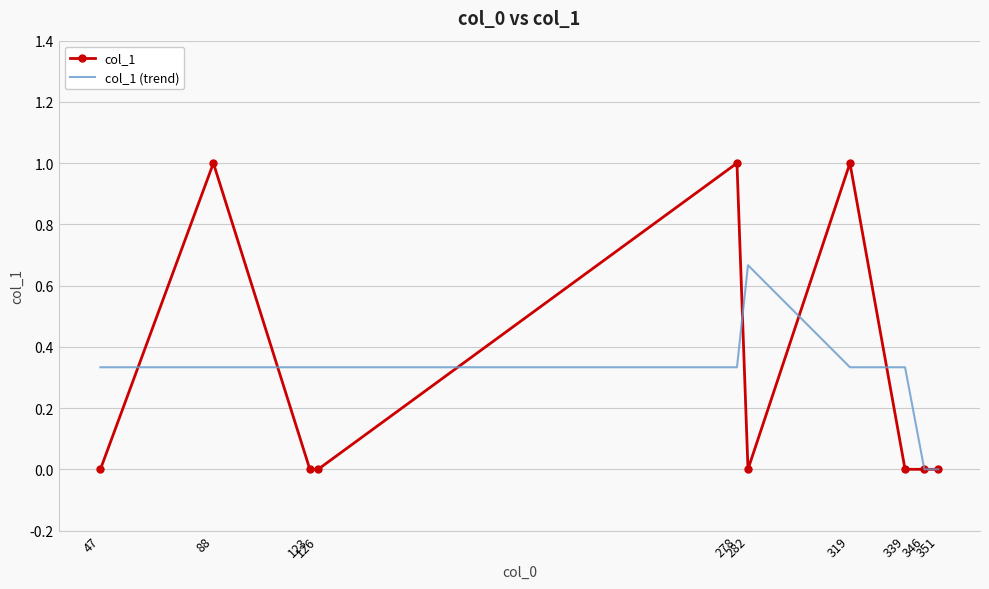

Which series has the widest spread of values?

col_1